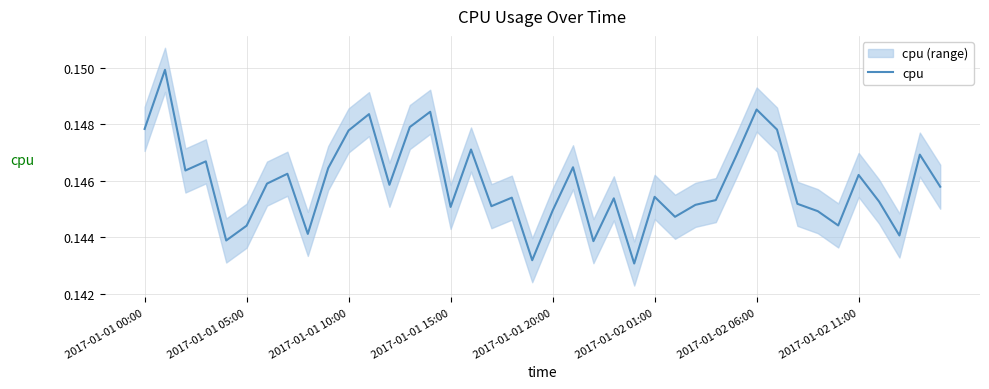

What is the sum of the values at 14 and 21?

0.3